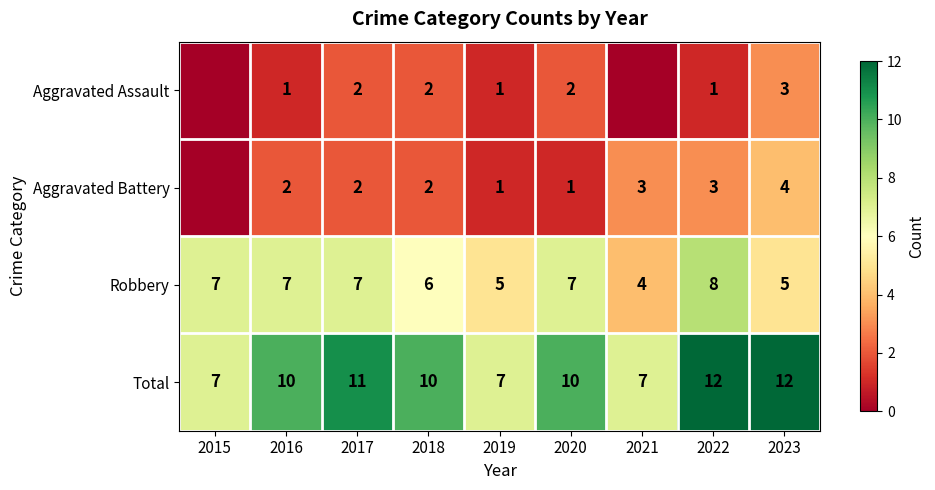

What is the difference between the maximum and minimum values in the Robbery series?

4